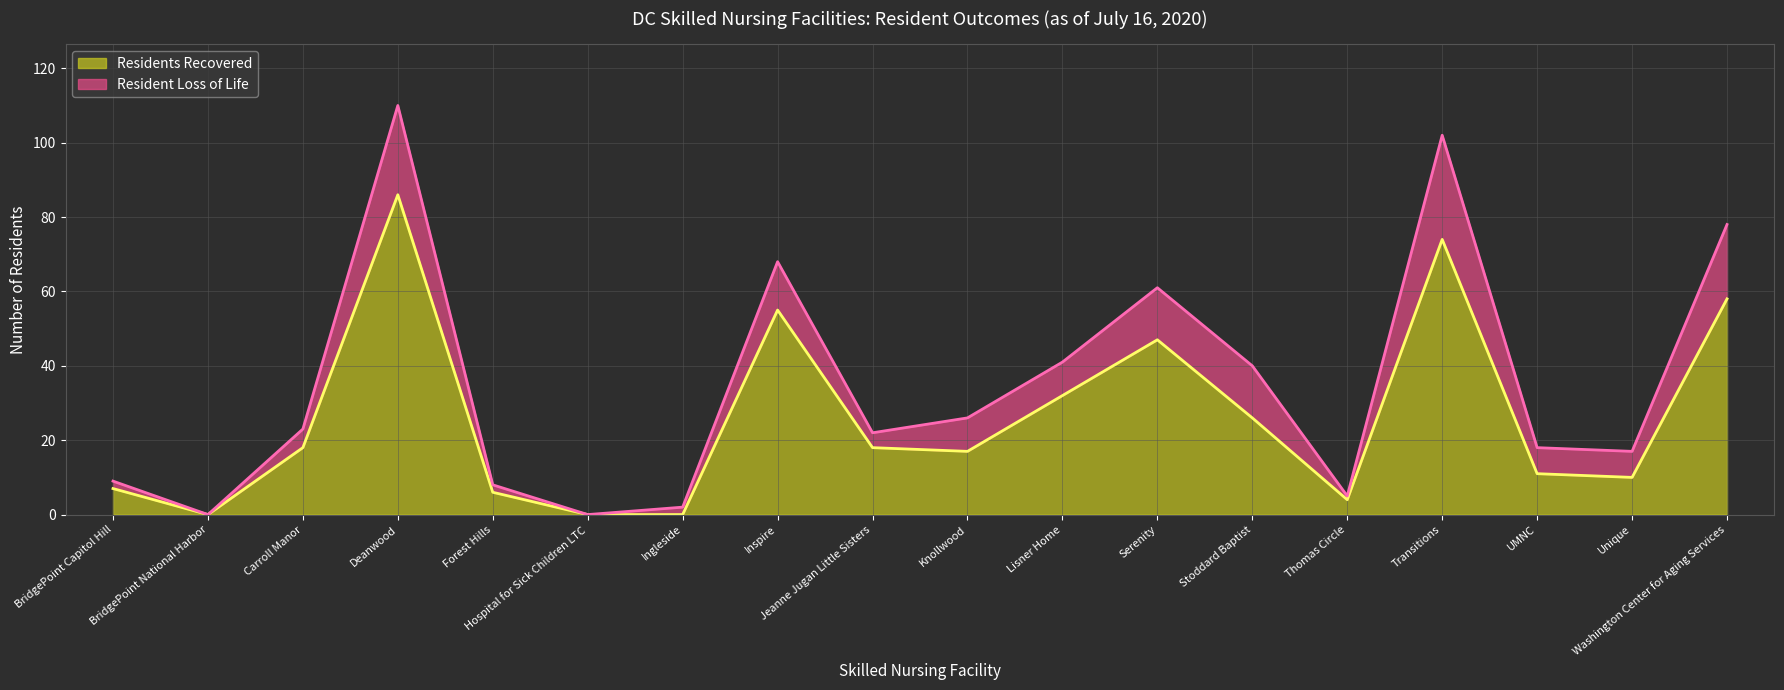

How many lines are shown in the chart?

2